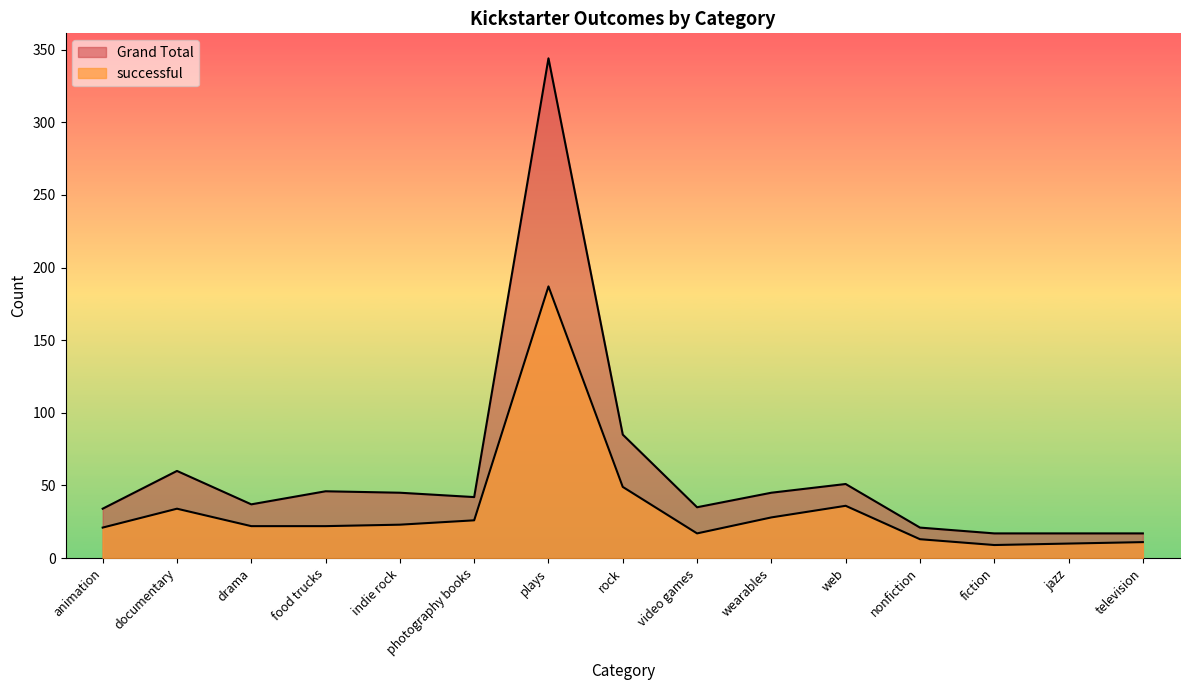

Does the chart display data point markers on the line(s)?

No